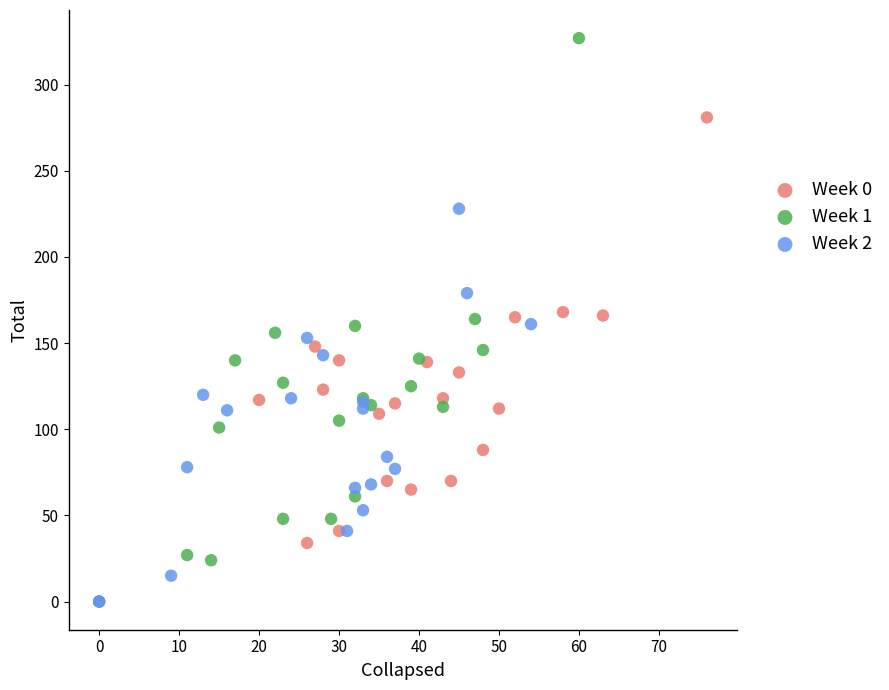

Which series contains the highest Y value?

Week 1